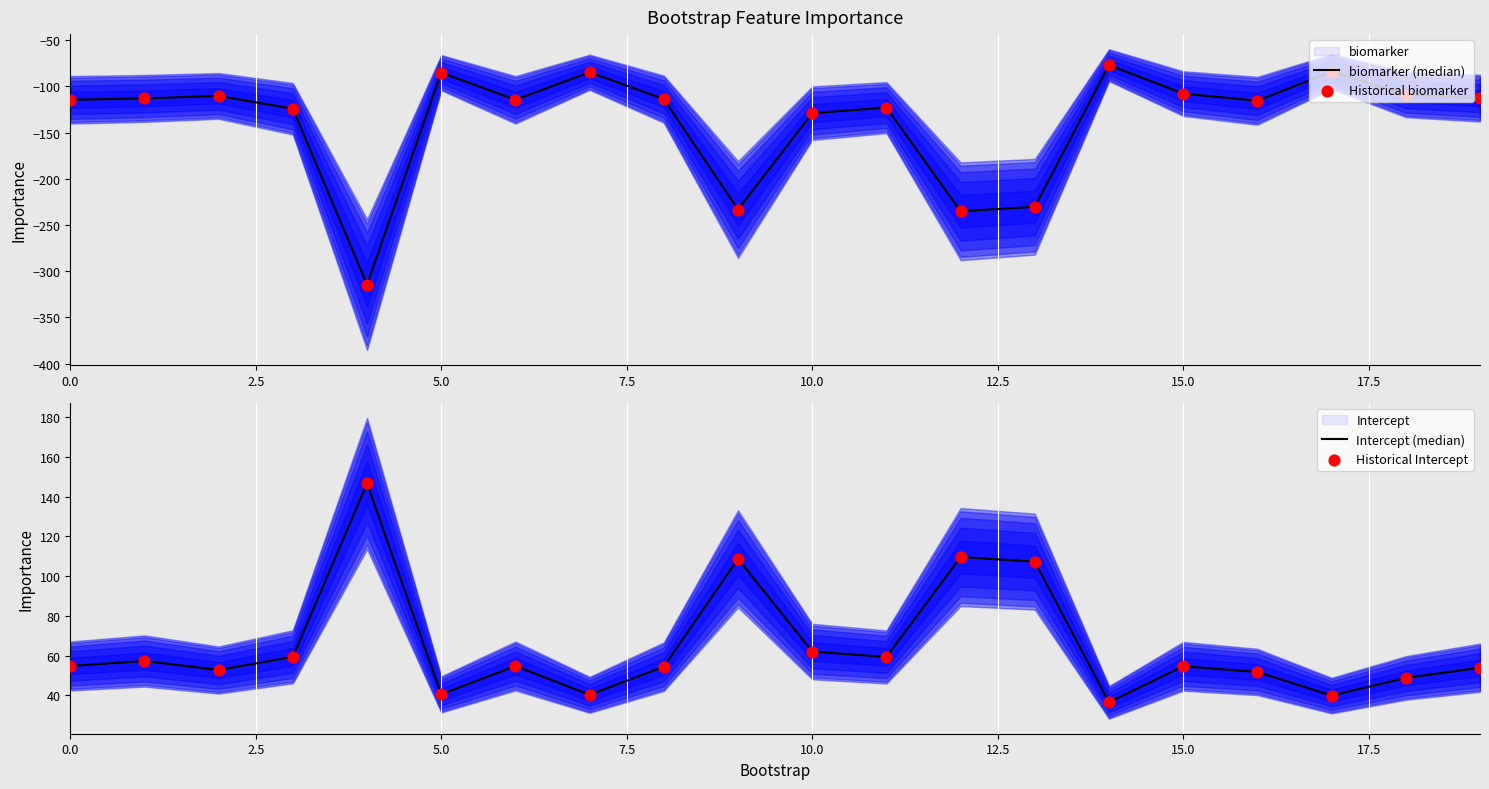

Which series reaches the minimum Y coordinate?

biomarker (median)